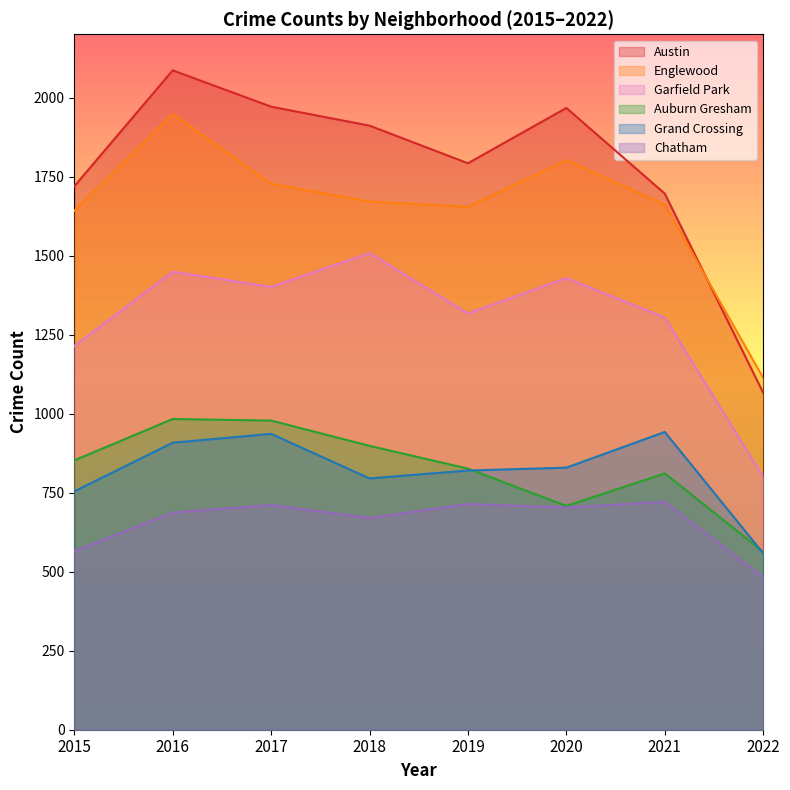

What is the sum of the Chatham values at 2020 and 2015?

1268